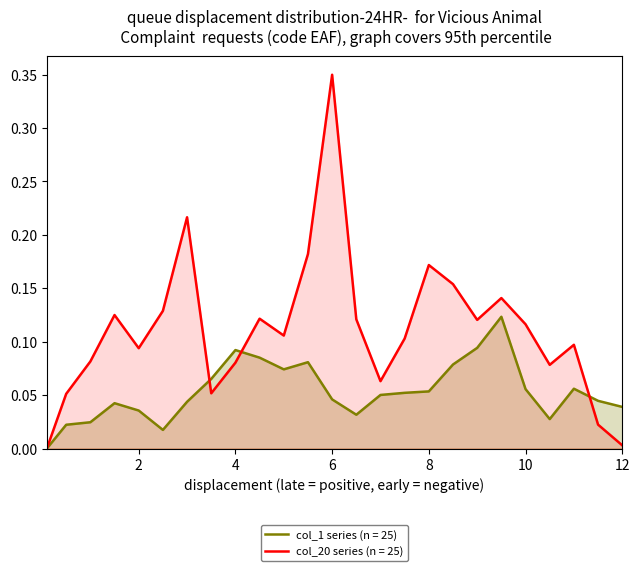

Reading left to right, list all the values displayed in this chart.

col_1: 0.1=0.0	0.5=0.0	1.0=0.0	1.5=0.0	2.0=0.0	2.5=0.0	3.0=0.0	3.5=0.1	4.0=0.1	4.5=0.1	5.0=0.1	5.5=0.1	6.0=0.0	6.5=0.0	7.0=0.1	7.5=0.1	8.0=0.1	8.5=0.1	9.0=0.1	9.5=0.1	10.0=0.1	10.5=0.0	11.0=0.1	11.5=0.0	12.0=0.0
col_20: 0.1=0.0	0.5=0.1	1.0=0.1	1.5=0.1	2.0=0.1	2.5=0.1	3.0=0.2	3.5=0.1	4.0=0.1	4.5=0.1	5.0=0.1	5.5=0.2	6.0=0.3	6.5=0.1	7.0=0.1	7.5=0.1	8.0=0.2	8.5=0.2	9.0=0.1	9.5=0.1	10.0=0.1	10.5=0.1	11.0=0.1	11.5=0.0	12.0=0.0